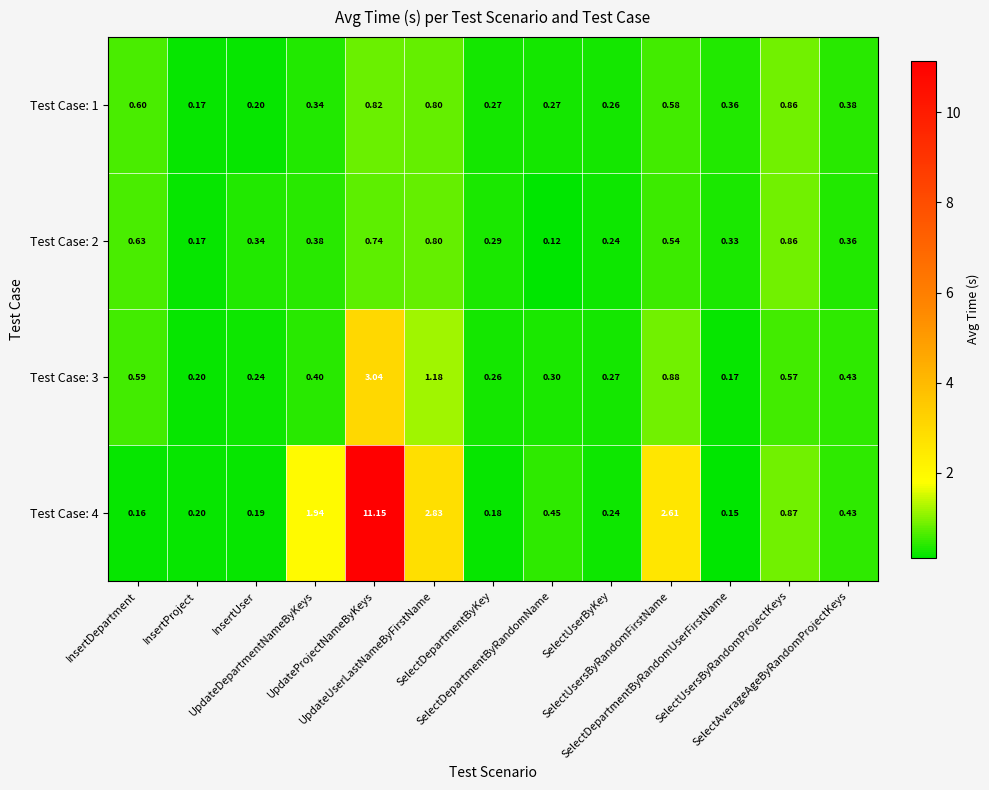

How many distinct data groups are displayed?

4